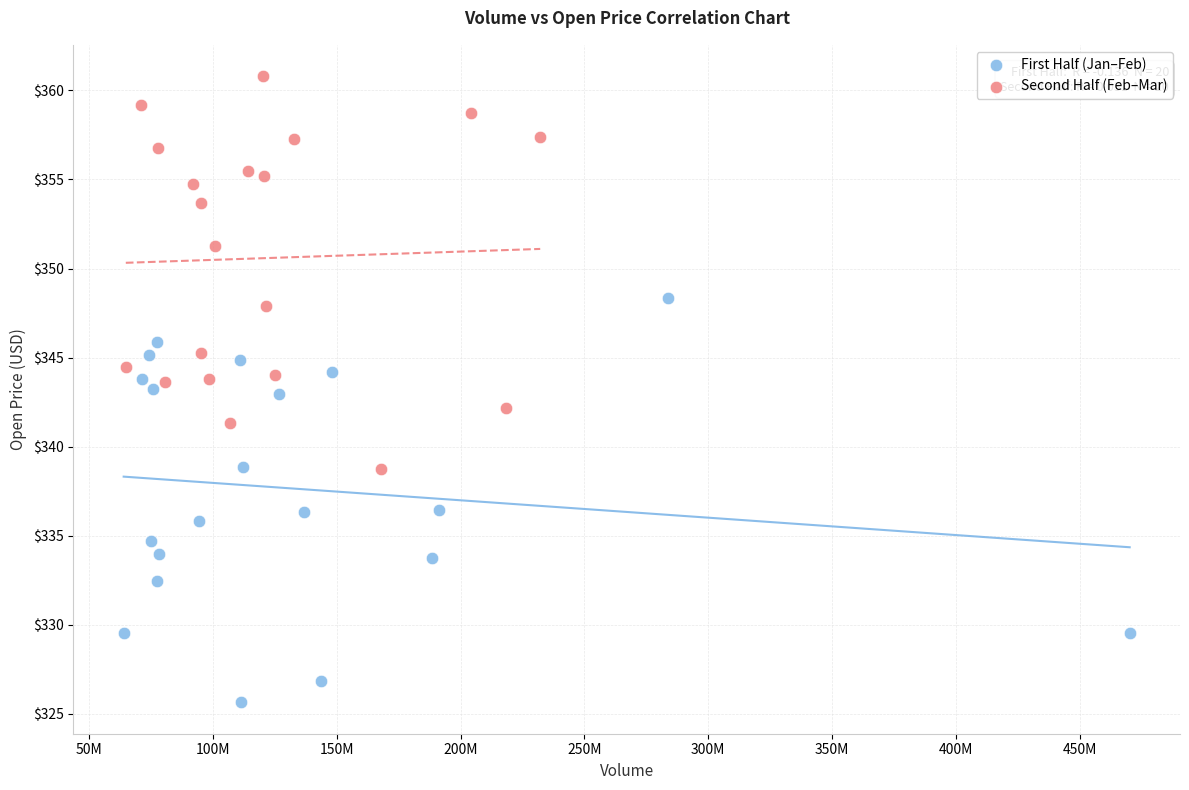

Which series has the largest Y range (max minus min)?

First Half (Jan–Feb)